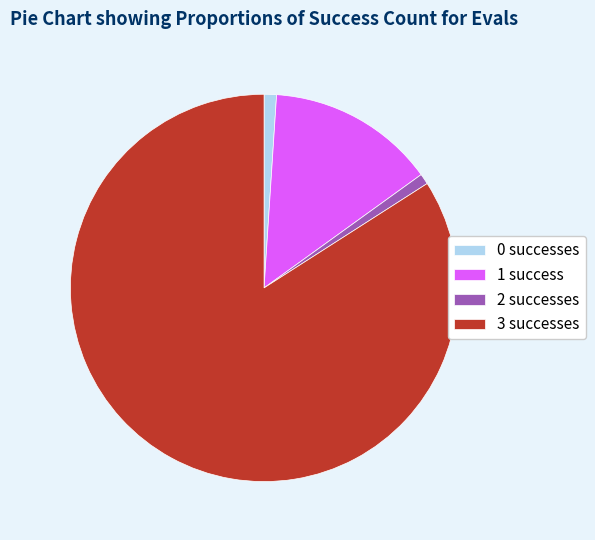

Is it true that 1 success is 14% of the pie?

True